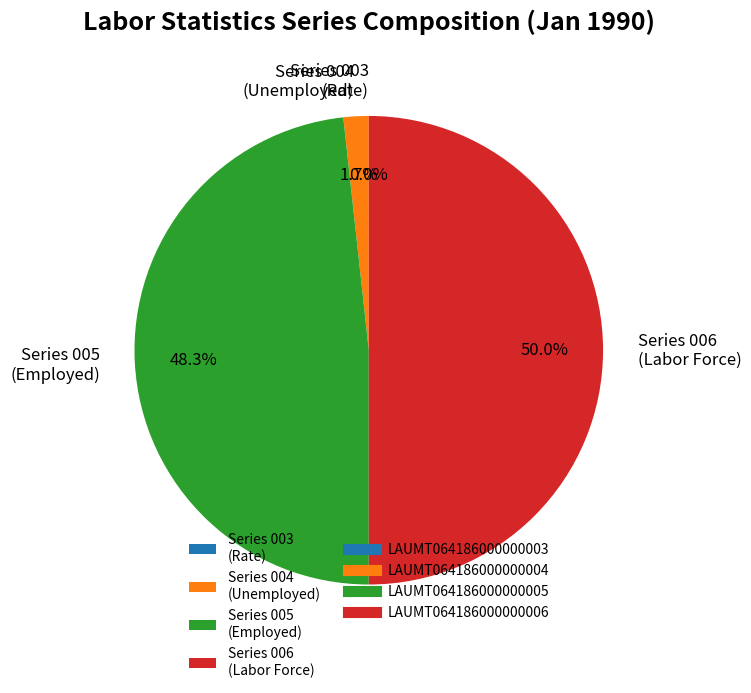

Between Series 005 (Employed) and Series 006 (Labor Force), which is larger?

Series 006 (Labor Force)